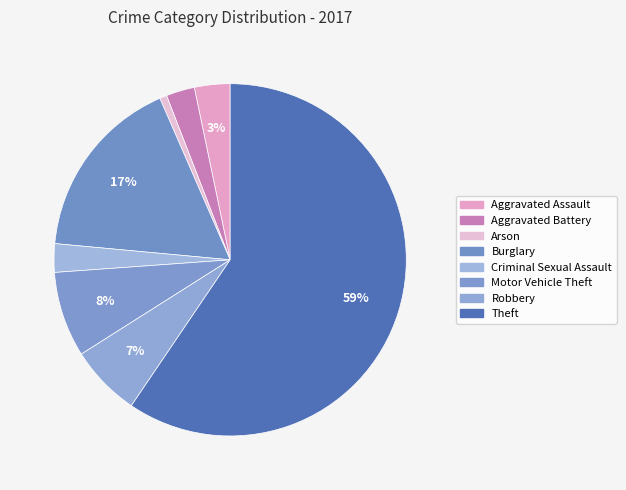

Rank the categories by value from highest to lowest.

Theft, Burglary, Motor Vehicle Theft, Robbery, Aggravated Assault, Aggravated Battery, Criminal Sexual Assault, Arson